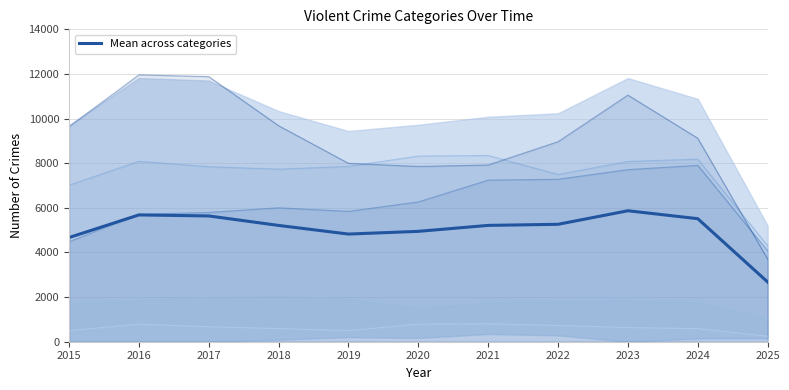

Reading left to right, what are all the values shown in this chart?

4669.0	5682.6	5637.0	5211.6	4824.8	4946.4	5213.8	5262.0	5869.2	5514.0	2677.0